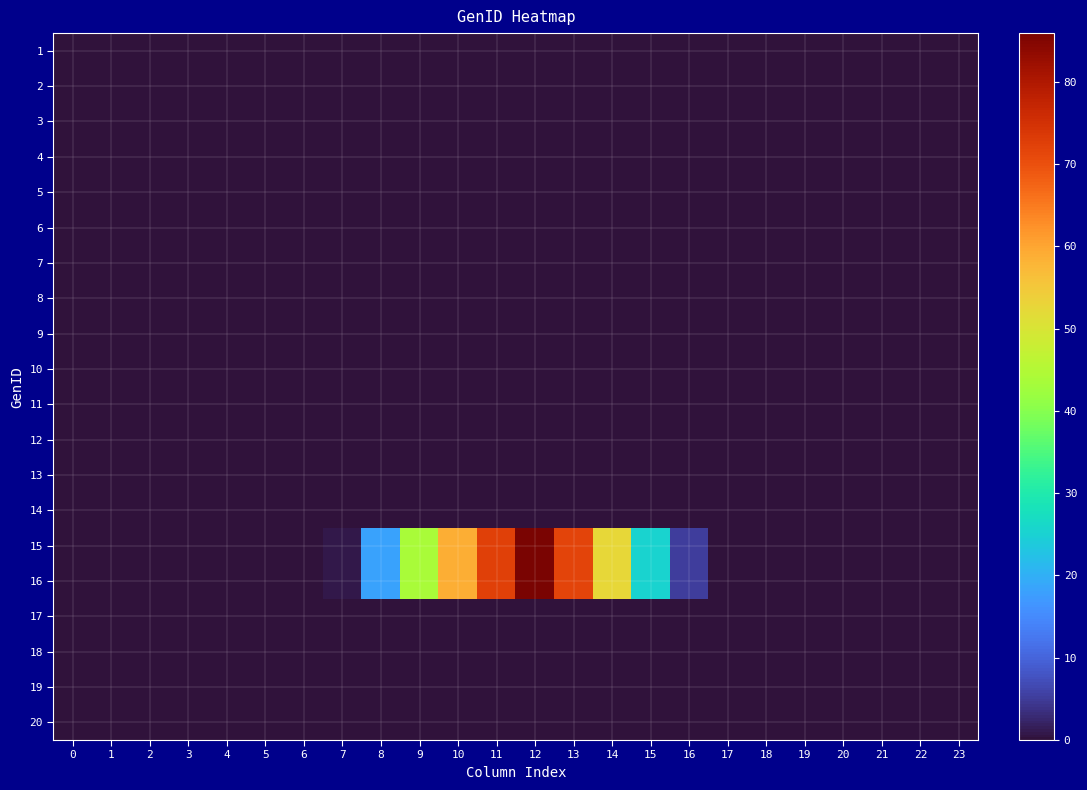

Reading right to left, extract all data points from this chart.

row_0: 23=0.0	22=0.0	21=0.0	20=0.0	19=0.0	18=0.0	17=0.0	16=0.0	15=0.0	14=0.0	13=0.0	12=0.0	11=0.0	10=0.0	9=0.0	8=0.0	7=0.0	6=0.0	5=0.0	4=0.0	3=0.0	2=0.0	1=0.0	0=0.0
row_1: 23=0.0	22=0.0	21=0.0	20=0.0	19=0.0	18=0.0	17=0.0	16=0.0	15=0.0	14=0.0	13=0.0	12=0.0	11=0.0	10=0.0	9=0.0	8=0.0	7=0.0	6=0.0	5=0.0	4=0.0	3=0.0	2=0.0	1=0.0	0=0.0
row_2: 23=0.0	22=0.0	21=0.0	20=0.0	19=0.0	18=0.0	17=0.0	16=0.0	15=0.0	14=0.0	13=0.0	12=0.0	11=0.0	10=0.0	9=0.0	8=0.0	7=0.0	6=0.0	5=0.0	4=0.0	3=0.0	2=0.0	1=0.0	0=0.0
row_3: 23=0.0	22=0.0	21=0.0	20=0.0	19=0.0	18=0.0	17=0.0	16=0.0	15=0.0	14=0.0	13=0.0	12=0.0	11=0.0	10=0.0	9=0.0	8=0.0	7=0.0	6=0.0	5=0.0	4=0.0	3=0.0	2=0.0	1=0.0	0=0.0
row_4: 23=0.0	22=0.0	21=0.0	20=0.0	19=0.0	18=0.0	17=0.0	16=0.0	15=0.0	14=0.0	13=0.0	12=0.0	11=0.0	10=0.0	9=0.0	8=0.0	7=0.0	6=0.0	5=0.0	4=0.0	3=0.0	2=0.0	1=0.0	0=0.0
row_5: 23=0.0	22=0.0	21=0.0	20=0.0	19=0.0	18=0.0	17=0.0	16=0.0	15=0.0	14=0.0	13=0.0	12=0.0	11=0.0	10=0.0	9=0.0	8=0.0	7=0.0	6=0.0	5=0.0	4=0.0	3=0.0	2=0.0	1=0.0	0=0.0
row_6: 23=0.0	22=0.0	21=0.0	20=0.0	19=0.0	18=0.0	17=0.0	16=0.0	15=0.0	14=0.0	13=0.0	12=0.0	11=0.0	10=0.0	9=0.0	8=0.0	7=0.0	6=0.0	5=0.0	4=0.0	3=0.0	2=0.0	1=0.0	0=0.0
row_7: 23=0.0	22=0.0	21=0.0	20=0.0	19=0.0	18=0.0	17=0.0	16=0.0	15=0.0	14=0.0	13=0.0	12=0.0	11=0.0	10=0.0	9=0.0	8=0.0	7=0.0	6=0.0	5=0.0	4=0.0	3=0.0	2=0.0	1=0.0	0=0.0
row_8: 23=0.0	22=0.0	21=0.0	20=0.0	19=0.0	18=0.0	17=0.0	16=0.0	15=0.0	14=0.0	13=0.0	12=0.0	11=0.0	10=0.0	9=0.0	8=0.0	7=0.0	6=0.0	5=0.0	4=0.0	3=0.0	2=0.0	1=0.0	0=0.0
row_9: 23=0.0	22=0.0	21=0.0	20=0.0	19=0.0	18=0.0	17=0.0	16=0.0	15=0.0	14=0.0	13=0.0	12=0.0	11=0.0	10=0.0	9=0.0	8=0.0	7=0.0	6=0.0	5=0.0	4=0.0	3=0.0	2=0.0	1=0.0	0=0.0
row_10: 23=0.0	22=0.0	21=0.0	20=0.0	19=0.0	18=0.0	17=0.0	16=0.0	15=0.0	14=0.0	13=0.0	12=0.0	11=0.0	10=0.0	9=0.0	8=0.0	7=0.0	6=0.0	5=0.0	4=0.0	3=0.0	2=0.0	1=0.0	0=0.0
row_11: 23=0.0	22=0.0	21=0.0	20=0.0	19=0.0	18=0.0	17=0.0	16=0.0	15=0.0	14=0.0	13=0.0	12=0.0	11=0.0	10=0.0	9=0.0	8=0.0	7=0.0	6=0.0	5=0.0	4=0.0	3=0.0	2=0.0	1=0.0	0=0.0
row_12: 23=0.0	22=0.0	21=0.0	20=0.0	19=0.0	18=0.0	17=0.0	16=0.0	15=0.0	14=0.0	13=0.0	12=0.0	11=0.0	10=0.0	9=0.0	8=0.0	7=0.0	6=0.0	5=0.0	4=0.0	3=0.0	2=0.0	1=0.0	0=0.0
row_13: 23=0.0	22=0.0	21=0.0	20=0.0	19=0.0	18=0.0	17=0.0	16=0.0	15=0.0	14=0.0	13=0.0	12=0.0	11=0.0	10=0.0	9=0.0	8=0.0	7=0.0	6=0.0	5=0.0	4=0.0	3=0.0	2=0.0	1=0.0	0=0.0
row_14: 23=0.0	22=0.0	21=0.0	20=0.0	19=0.0	18=0.0	17=0.0	16=5.3	15=25.3	14=52.7	13=71.7	12=85.9	11=72.3	10=59.0	9=43.8	8=18.4	7=0.9	6=0.0	5=0.0	4=0.0	3=0.0	2=0.0	1=0.0	0=0.0
row_15: 23=0.0	22=0.0	21=0.0	20=0.0	19=0.0	18=0.0	17=0.0	16=5.3	15=25.3	14=52.7	13=71.7	12=85.9	11=72.3	10=59.0	9=43.8	8=18.4	7=0.9	6=0.0	5=0.0	4=0.0	3=0.0	2=0.0	1=0.0	0=0.0
row_16: 23=0.0	22=0.0	21=0.0	20=0.0	19=0.0	18=0.0	17=0.0	16=0.0	15=0.0	14=0.0	13=0.0	12=0.0	11=0.0	10=0.0	9=0.0	8=0.0	7=0.0	6=0.0	5=0.0	4=0.0	3=0.0	2=0.0	1=0.0	0=0.0
row_17: 23=0.0	22=0.0	21=0.0	20=0.0	19=0.0	18=0.0	17=0.0	16=0.0	15=0.0	14=0.0	13=0.0	12=0.0	11=0.0	10=0.0	9=0.0	8=0.0	7=0.0	6=0.0	5=0.0	4=0.0	3=0.0	2=0.0	1=0.0	0=0.0
row_18: 23=0.0	22=0.0	21=0.0	20=0.0	19=0.0	18=0.0	17=0.0	16=0.0	15=0.0	14=0.0	13=0.0	12=0.0	11=0.0	10=0.0	9=0.0	8=0.0	7=0.0	6=0.0	5=0.0	4=0.0	3=0.0	2=0.0	1=0.0	0=0.0
row_19: 23=0.0	22=0.0	21=0.0	20=0.0	19=0.0	18=0.0	17=0.0	16=0.0	15=0.0	14=0.0	13=0.0	12=0.0	11=0.0	10=0.0	9=0.0	8=0.0	7=0.0	6=0.0	5=0.0	4=0.0	3=0.0	2=0.0	1=0.0	0=0.0